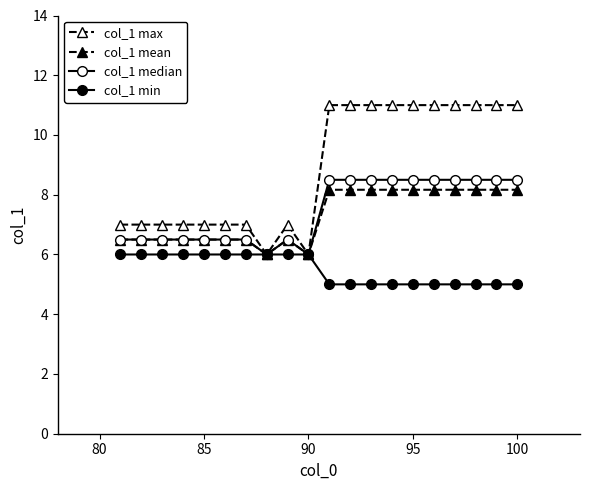

How many values in the col_1 median series exceed 8?

10